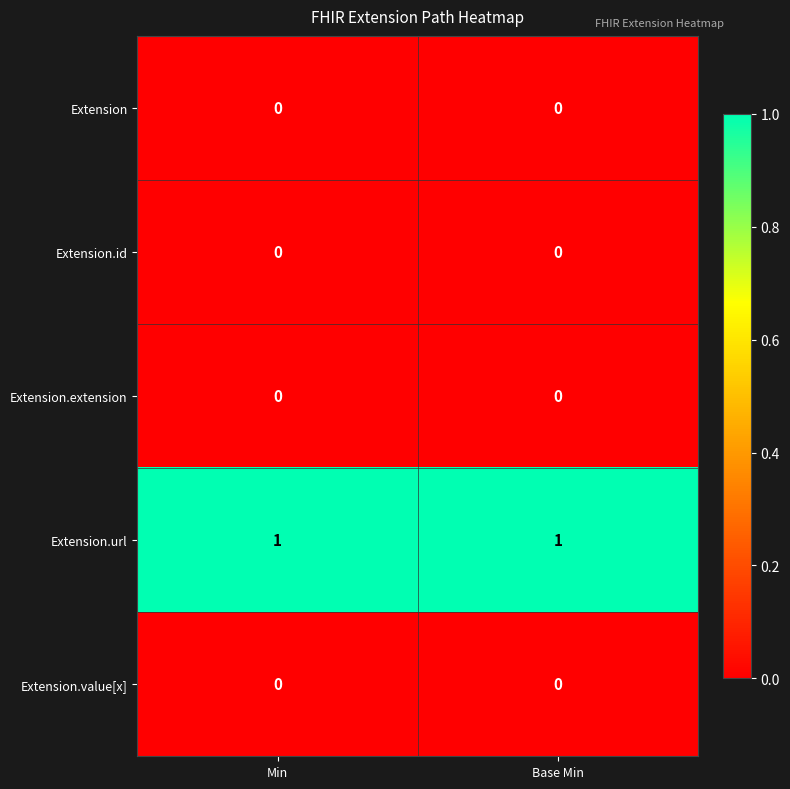

Reading right to left, transcribe all the data shown in this chart.

Extension: 0	0
Extension.id: 0	0
Extension.extension: 0	0
Extension.url: 1	1
Extension.value[x]: 0	0